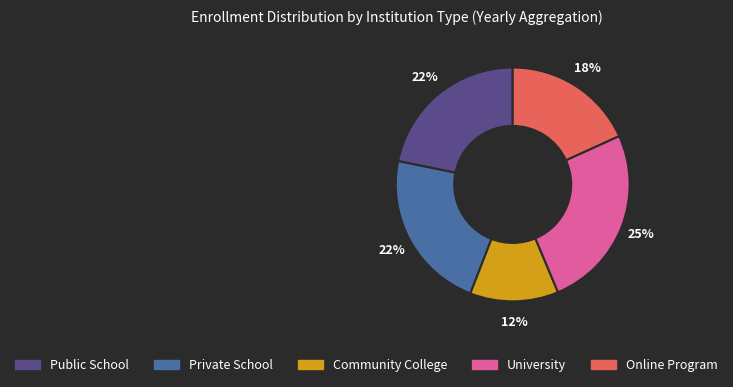

Is there a majority slice in this chart?

No